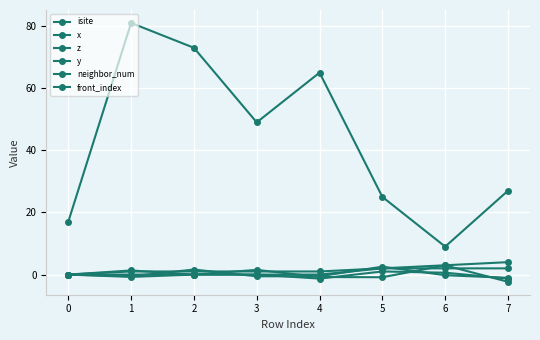

How many distinct data groups are displayed?

6